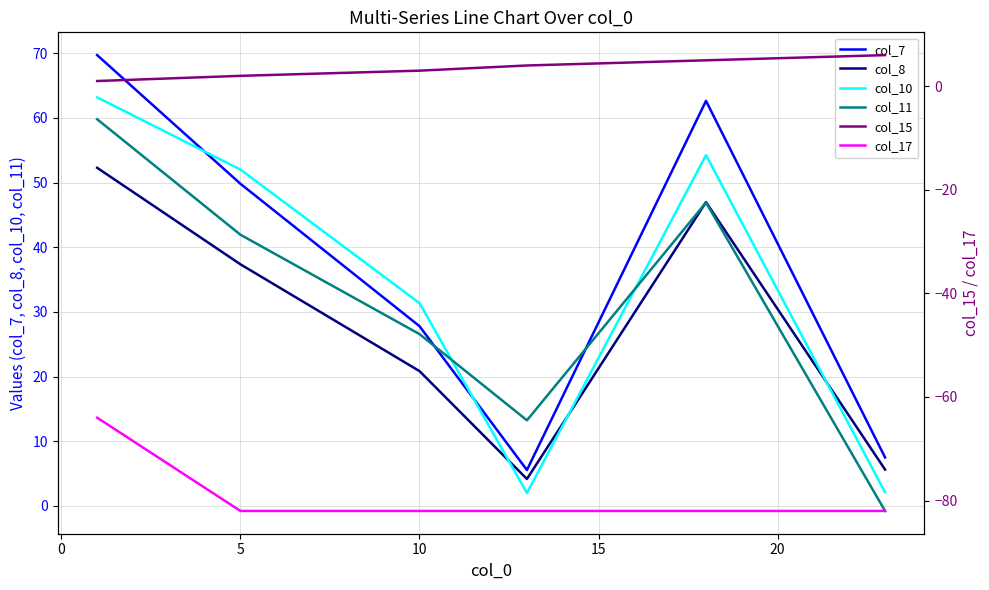

What is the maximum value for col_8?

52.3